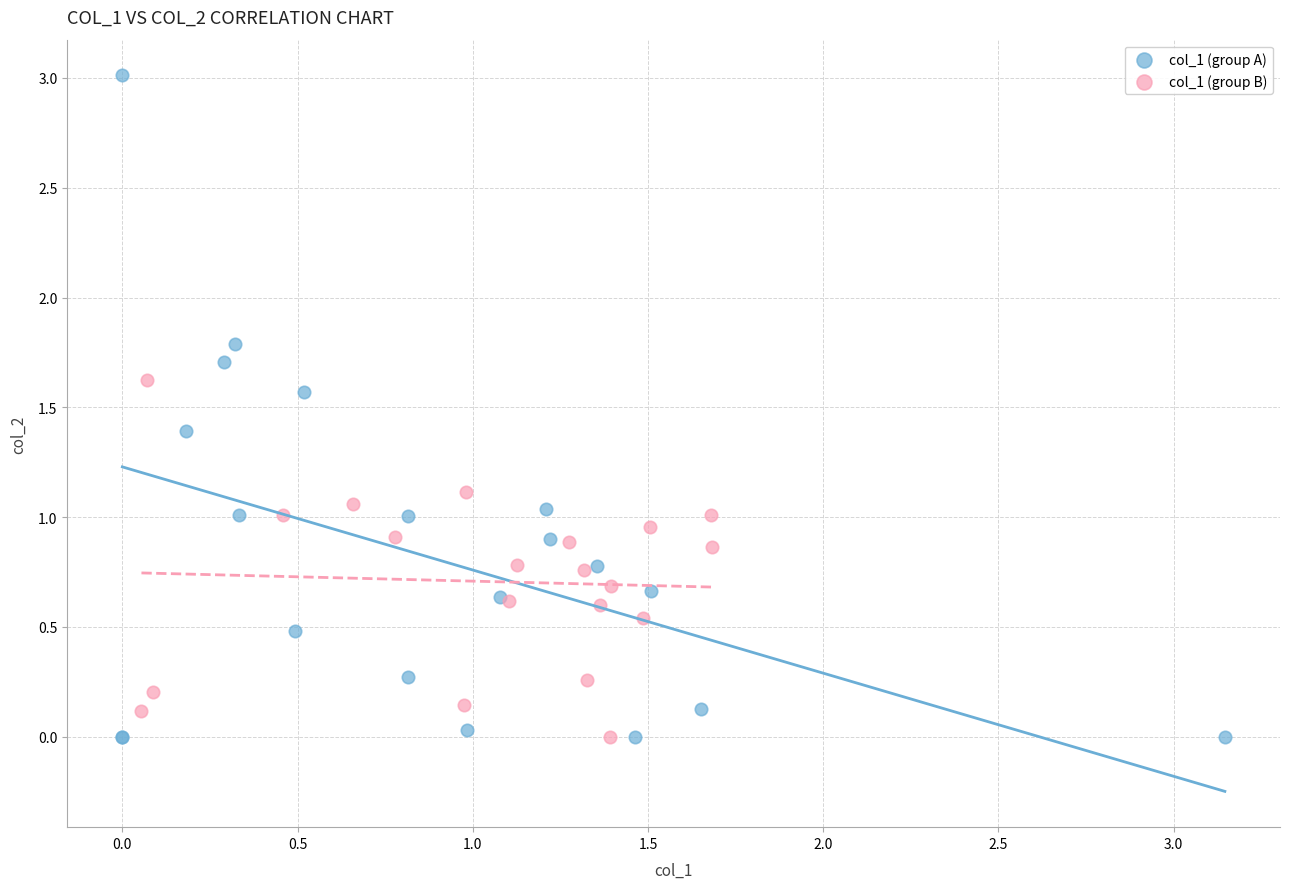

Which series has the widest spread of Y values?

col_1 (group A)